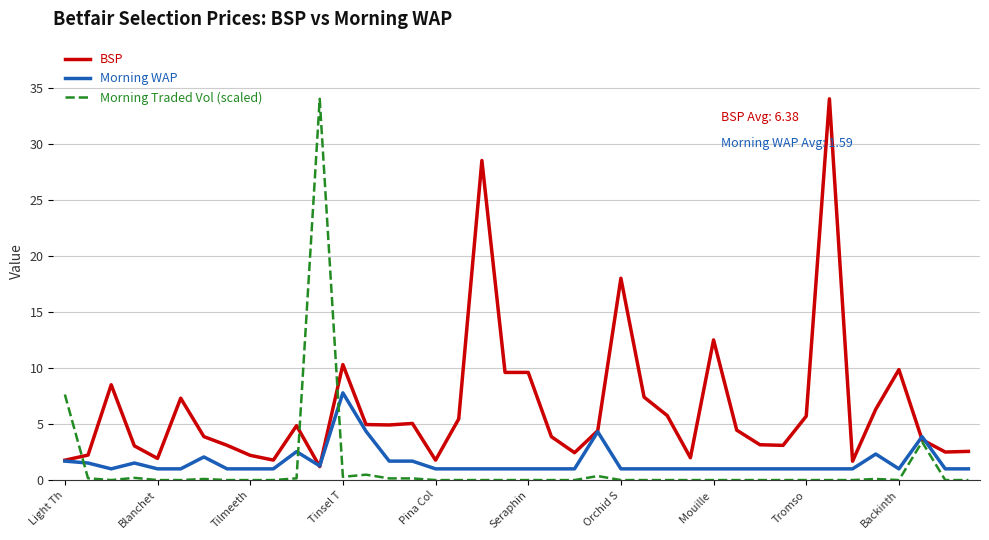

Which series has the largest total across all categories?

BSP